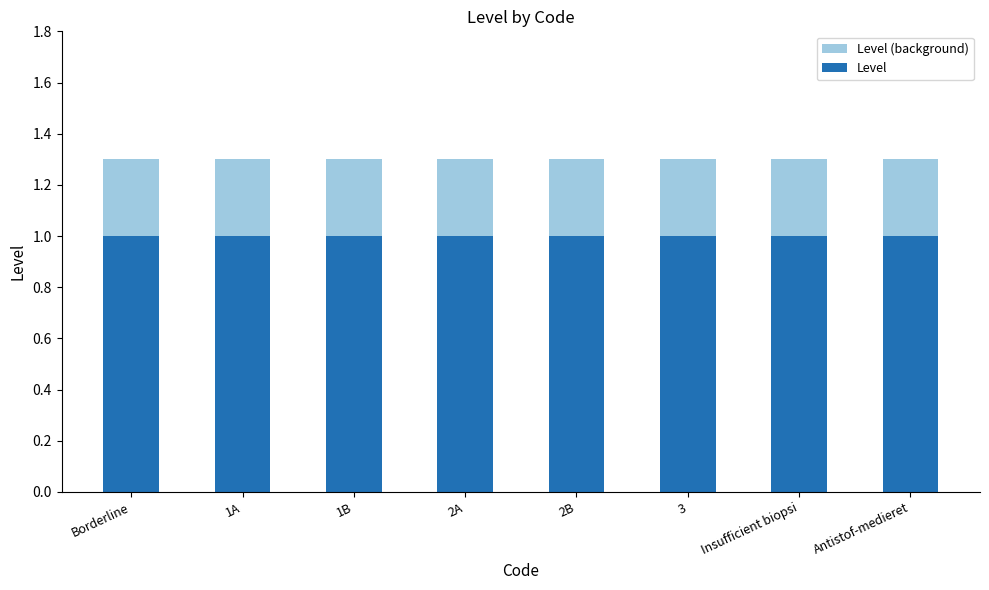

Which series has the largest total across all categories?

Level (background)